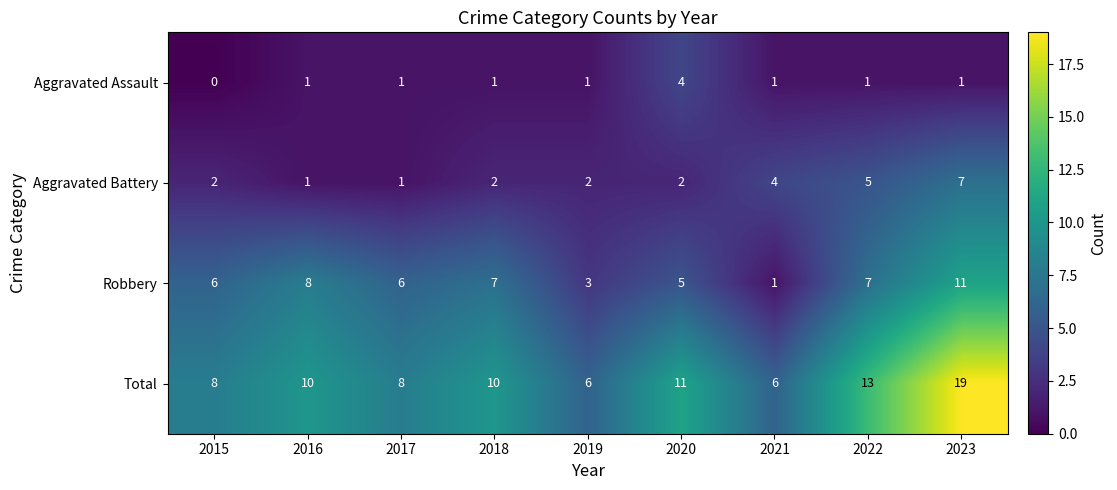

Count the Aggravated Battery values in the range 2 to 4.

5